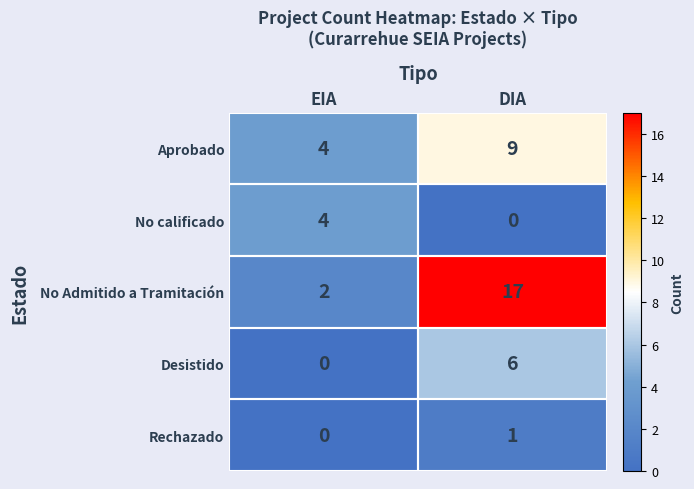

Which series has the largest range (max minus min)?

No Admitido a Tramitación